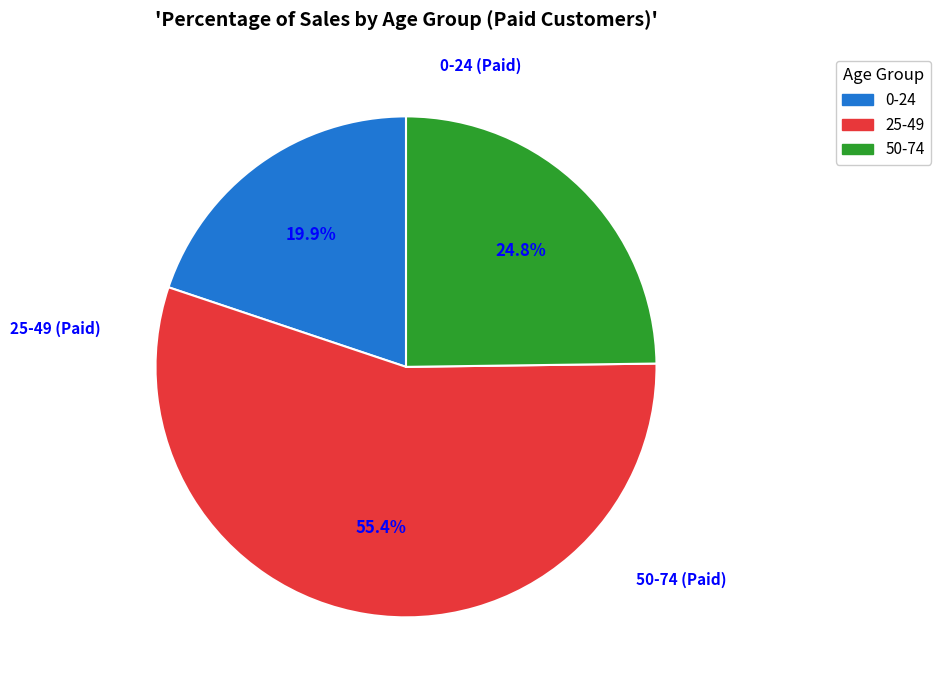

Rank the categories by value from highest to lowest.

25-49, 50-74, 0-24